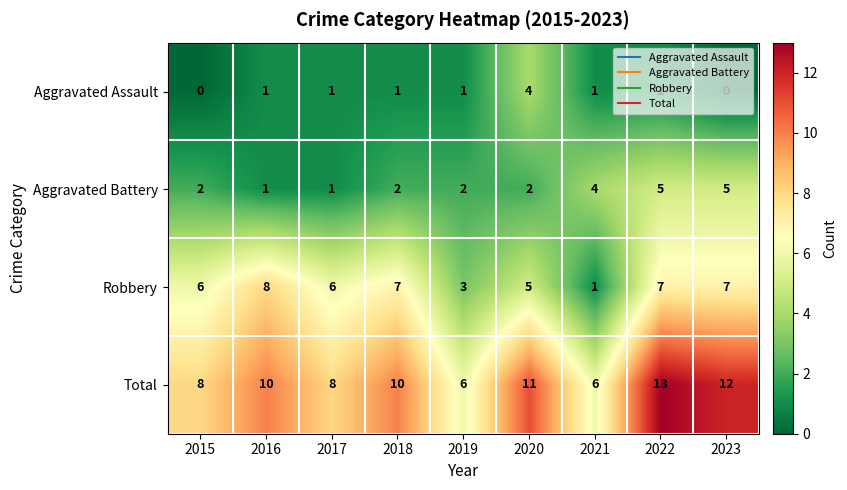

Is it true that Total equals 13 at 2018?

False